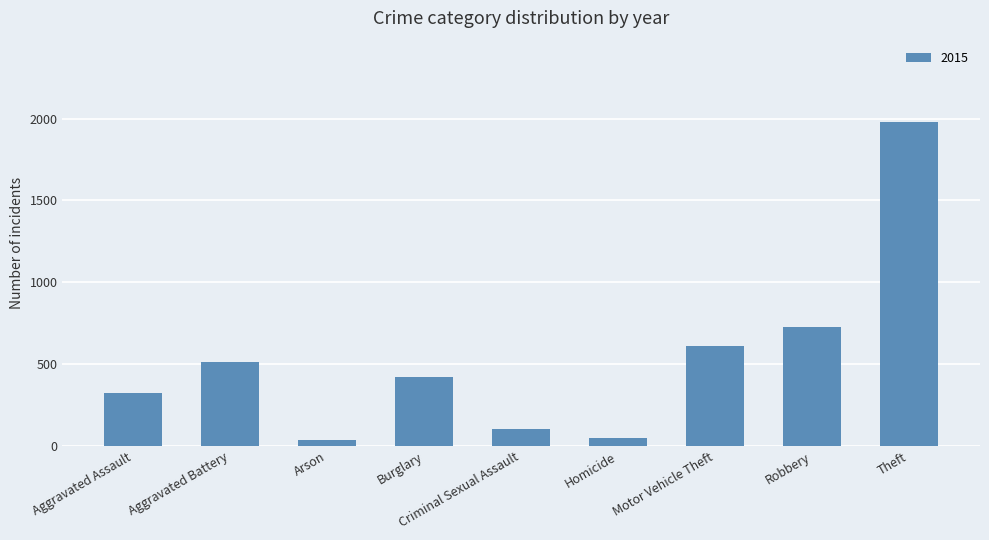

Count the number of categories in the chart.

9